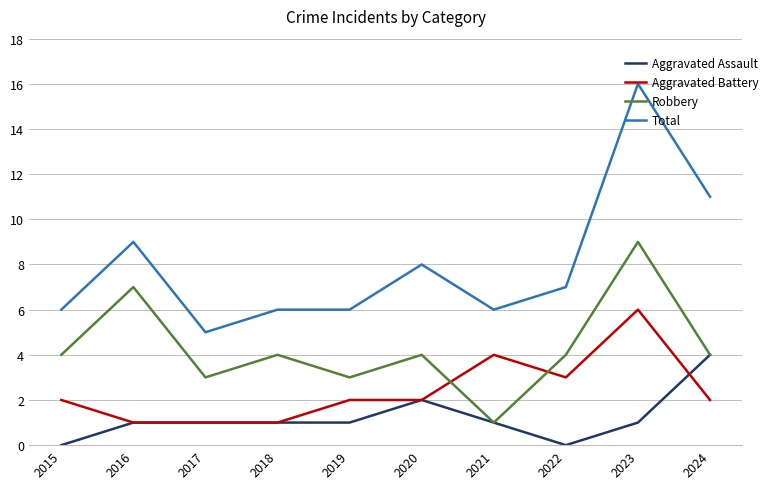

What are all the series names shown in the legend?

Aggravated Assault, Aggravated Battery, Robbery, Total